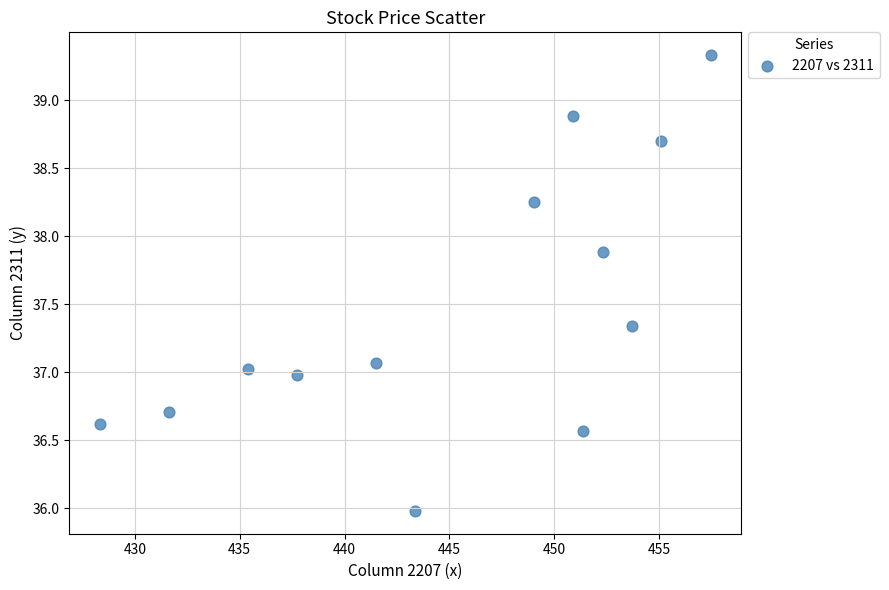

What is the range of X values (max minus min)?

29.1